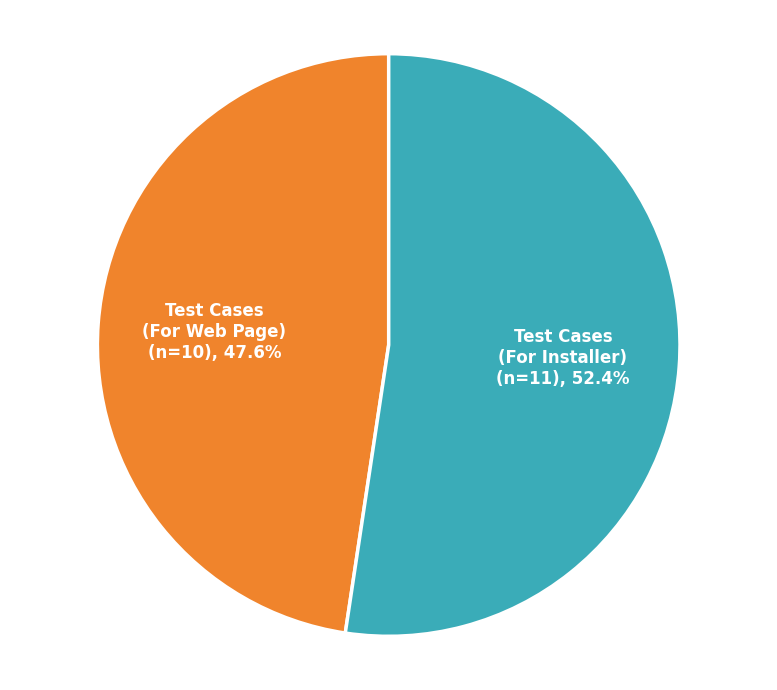

Is it true that Test Cases (For Web Page) is 38% of the pie?

False